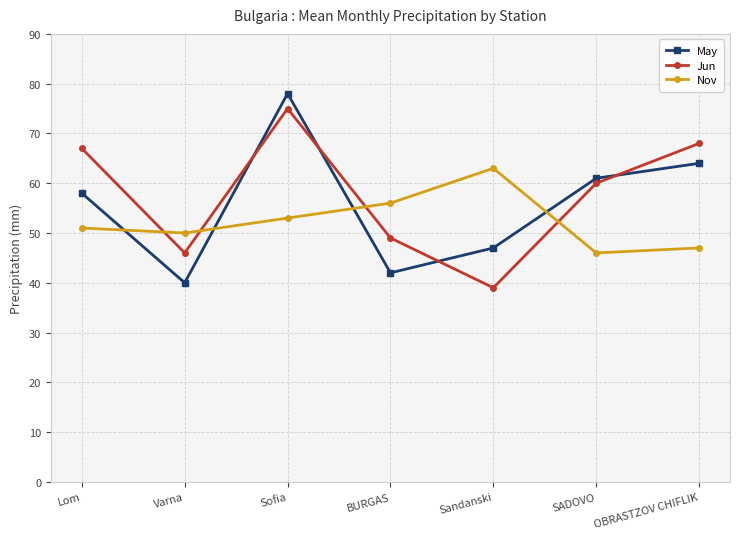

The Nov series shows 25 at OBRASTZOV CHIFLIK. True or false?

False